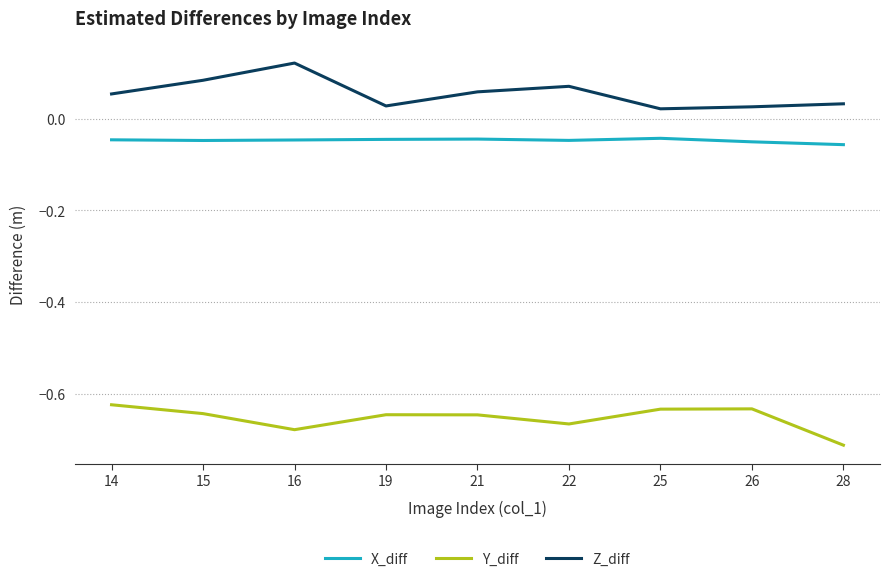

Rank the series at 19 from highest to lowest value.

Z_diff, X_diff, Y_diff